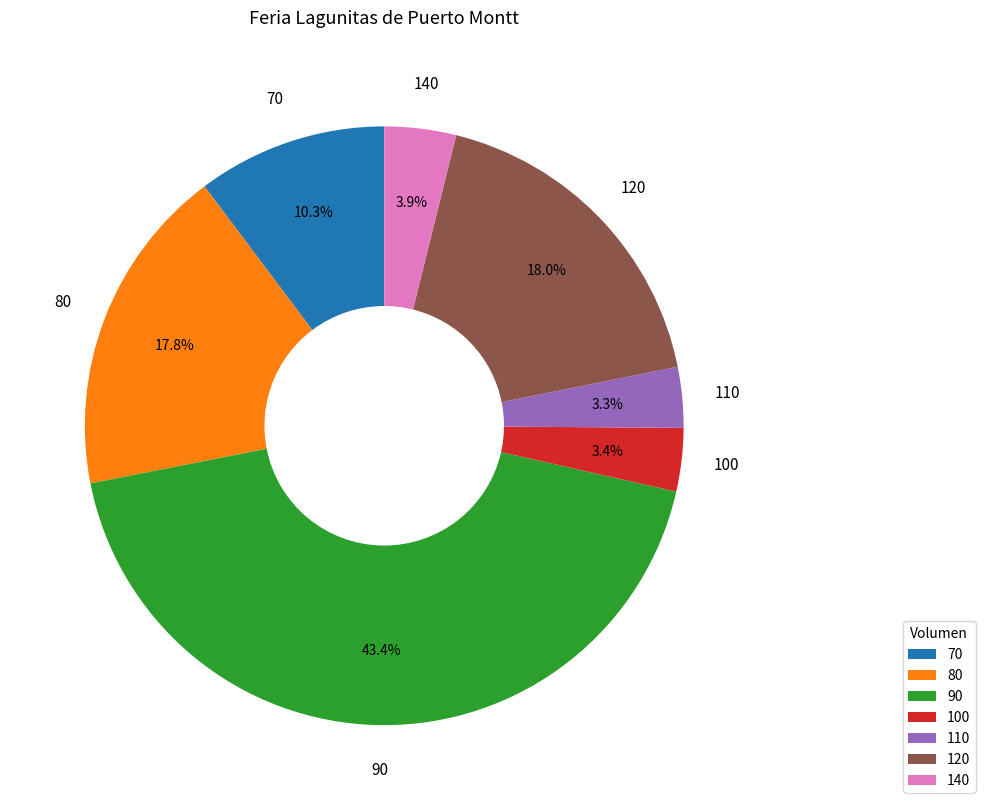

What is the largest slice in the pie chart?

90